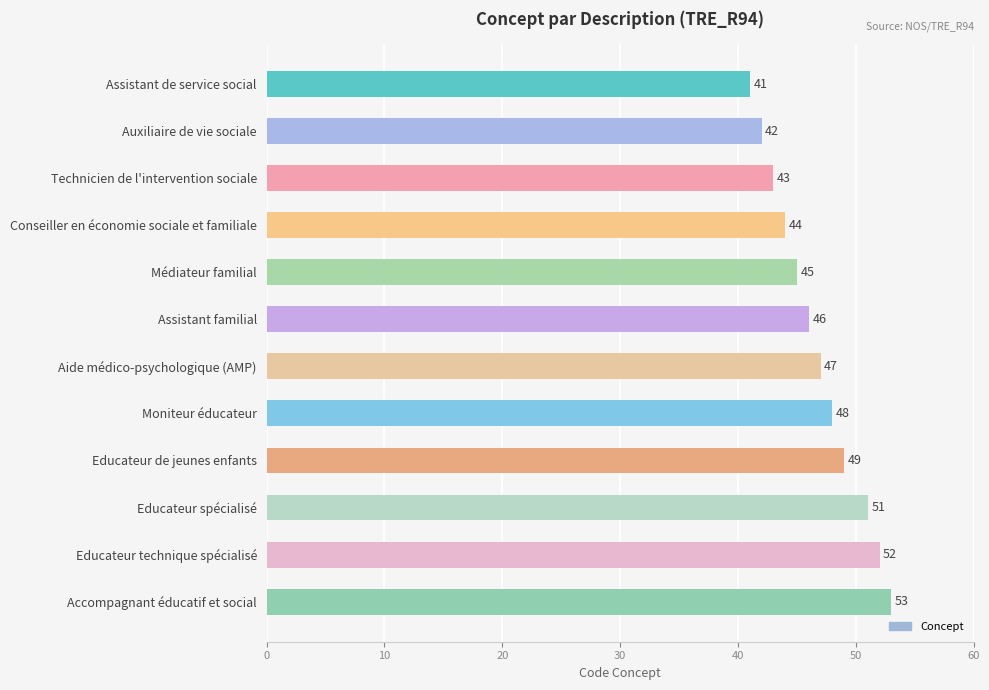

How many categories are shown in the chart?

12